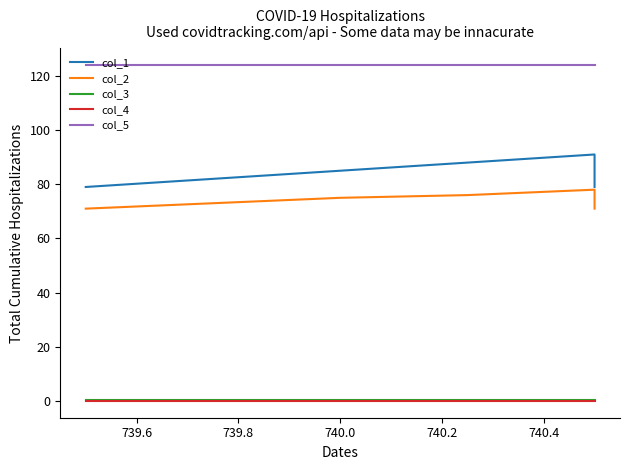

What position from the right is 739.6?

5